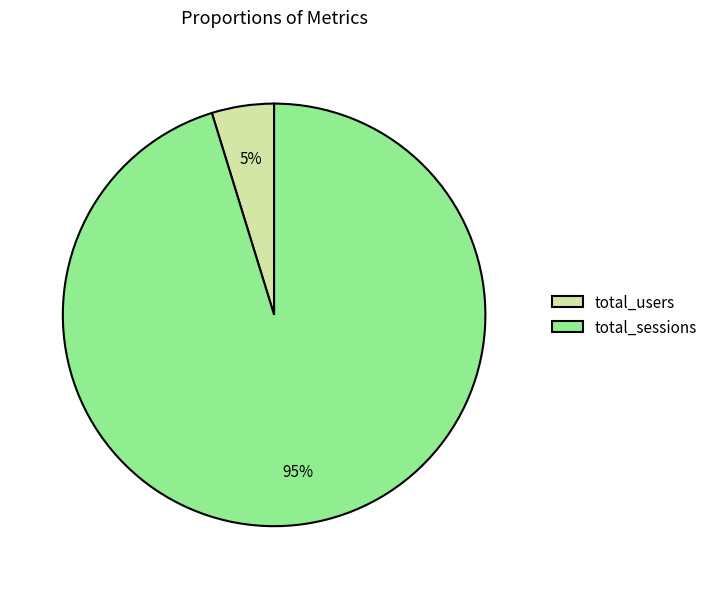

To the nearest percent, what is the combined percentage of total_sessions and total_users?

100%